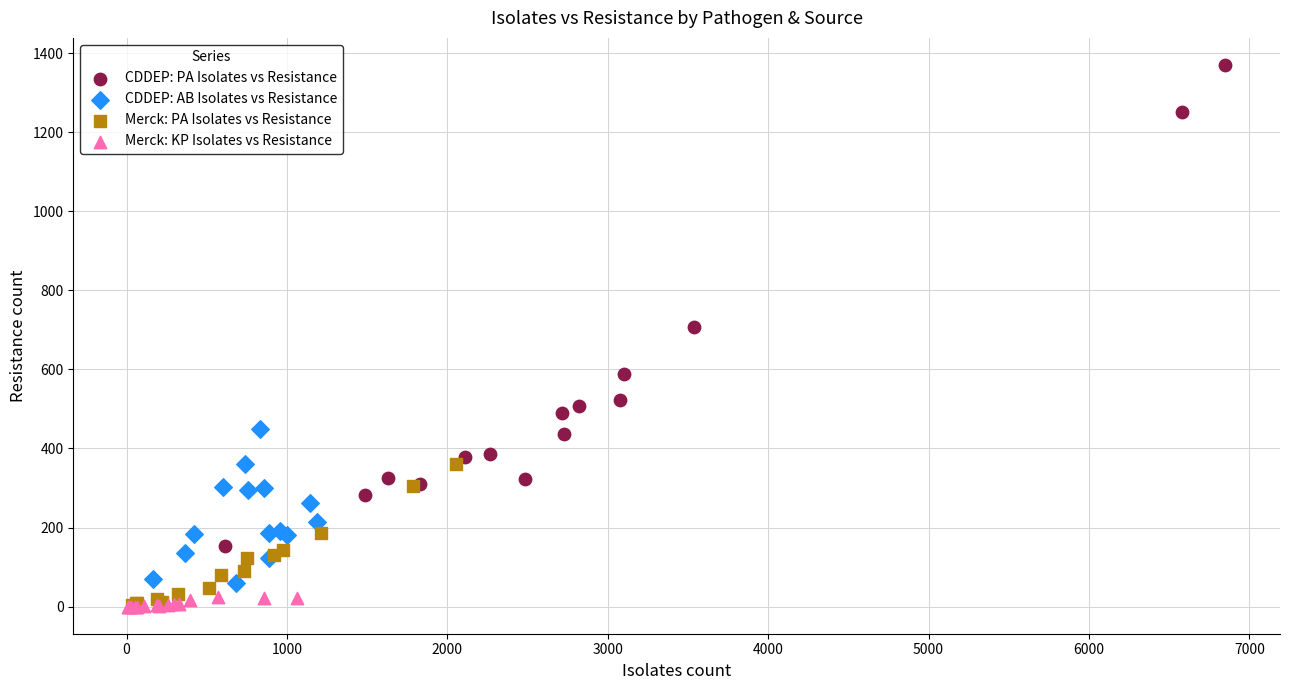

What are all the series names shown in the legend?

CDDEP: PA Isolates vs Resistance, CDDEP: AB Isolates vs Resistance, Merck: PA Isolates vs Resistance, Merck: KP Isolates vs Resistance